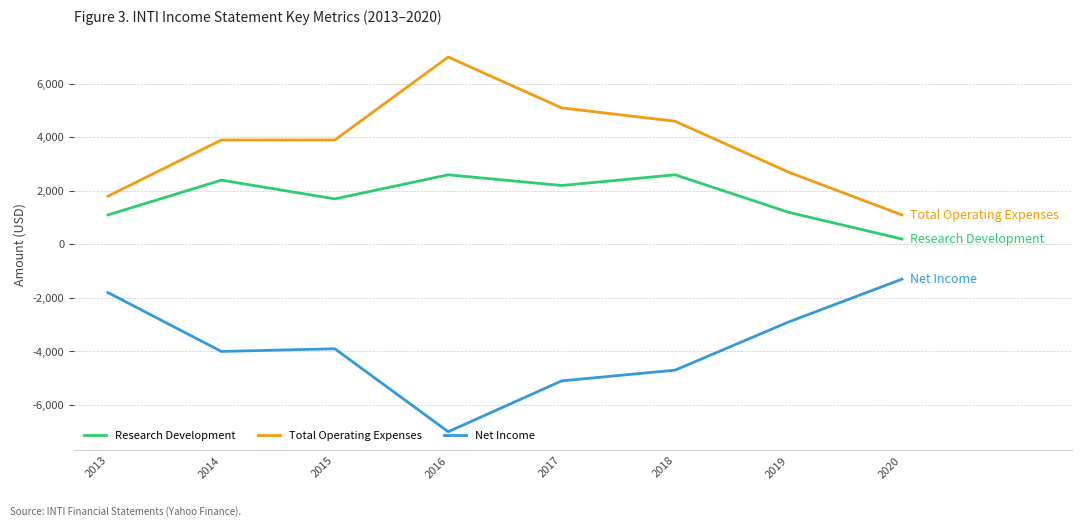

True or false: Research Development has a value of 958 at 2015.

False